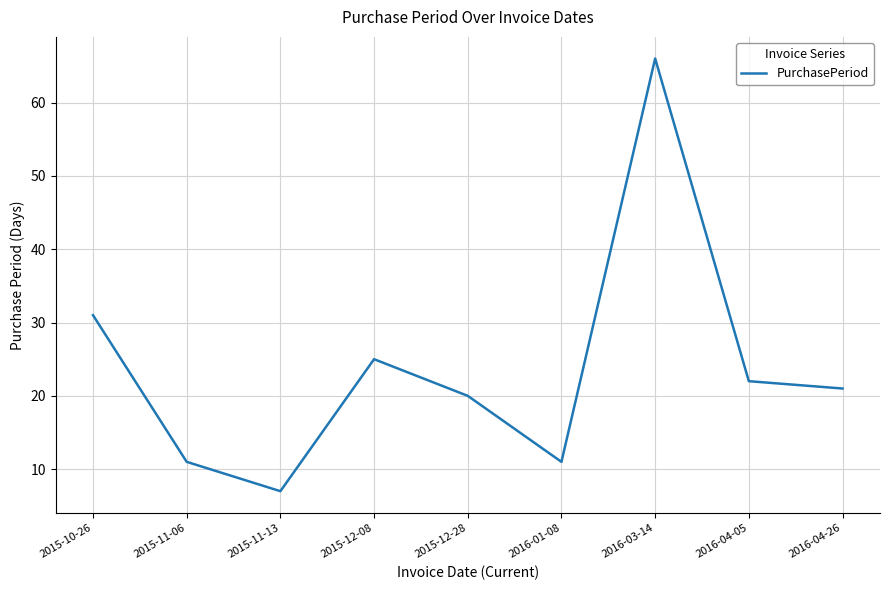

How many lines are shown in the chart?

1